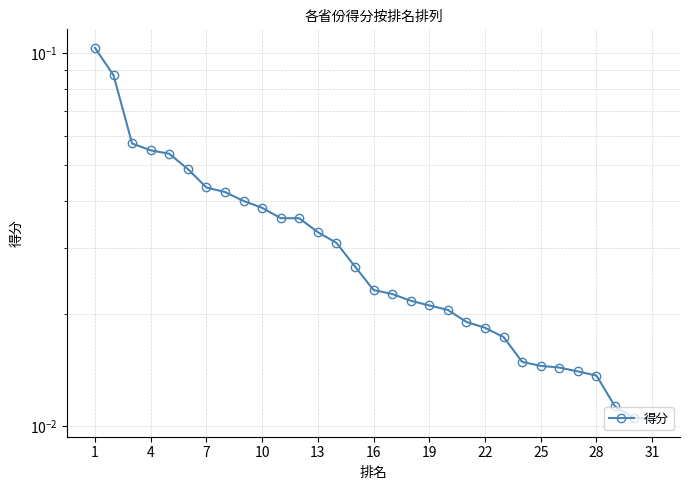

How many lines are shown in the chart?

1